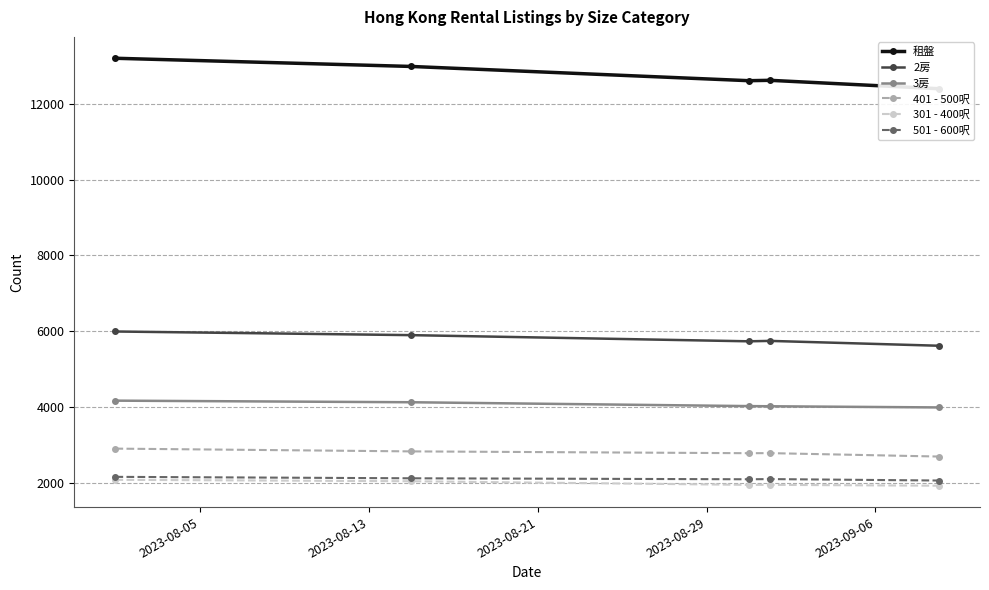

What is the minimum value for 401 - 500呎?

2689